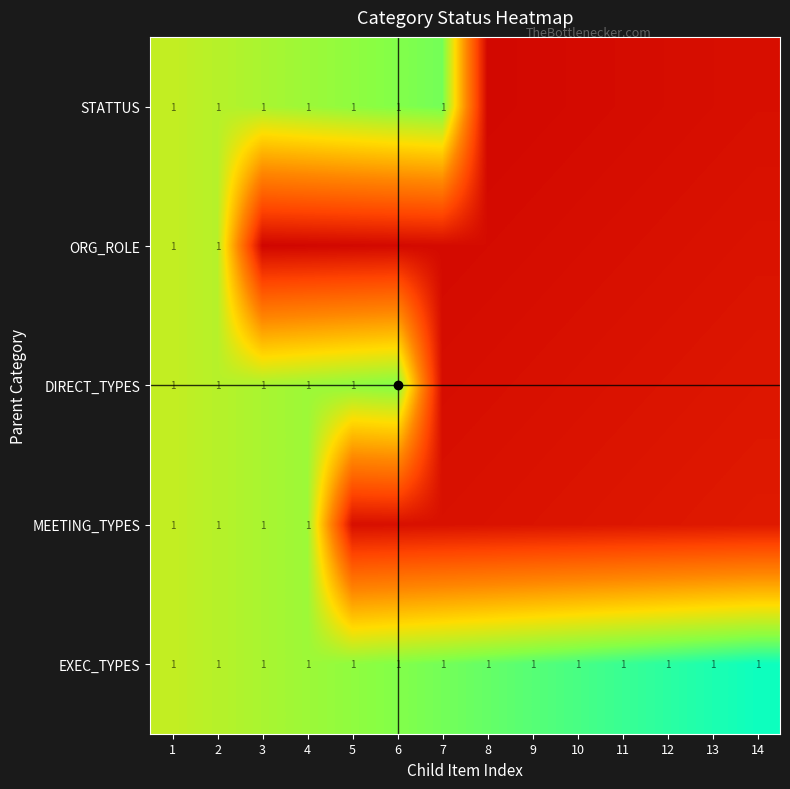

What is the average value of the ORG_ROLE series?

0.1